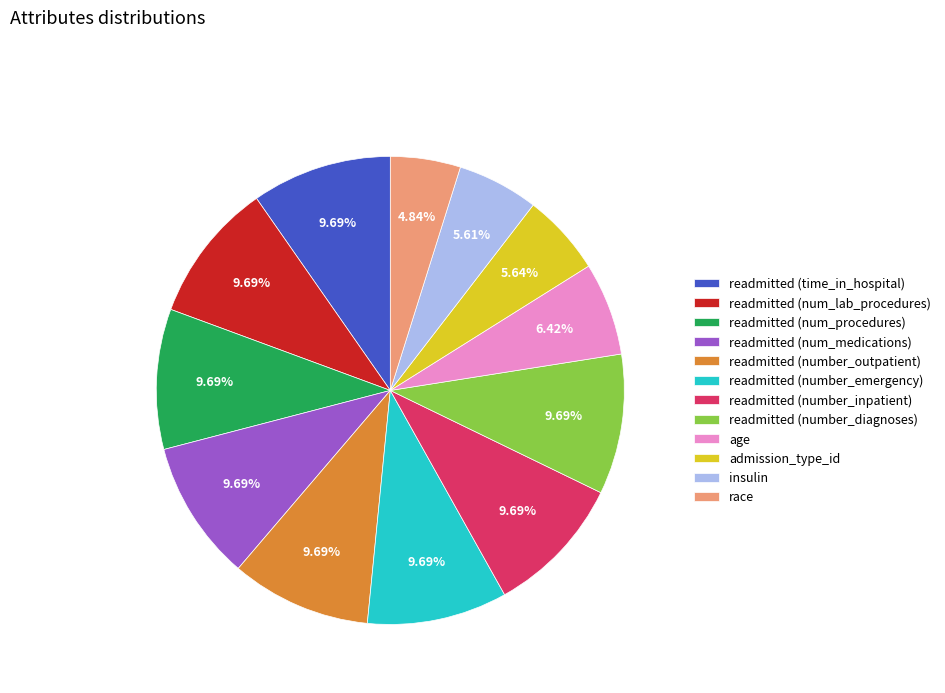

Does readmitted (number_outpatient) account for over 50% of the chart?

No